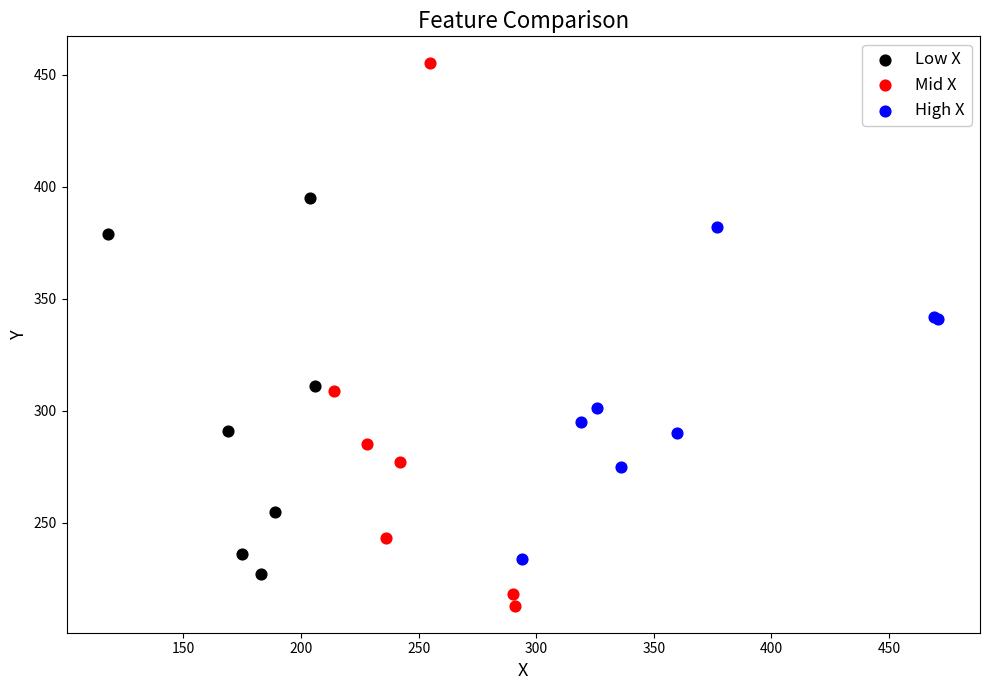

Which series reaches the minimum Y coordinate?

Mid X